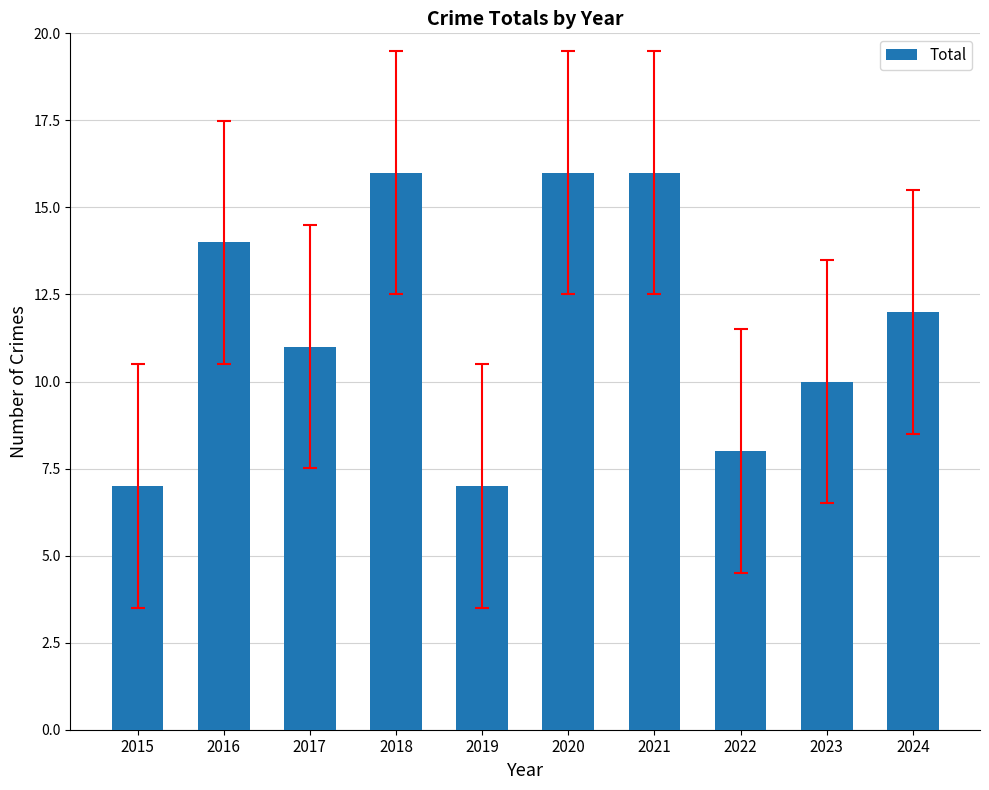

What is the smallest value displayed?

7